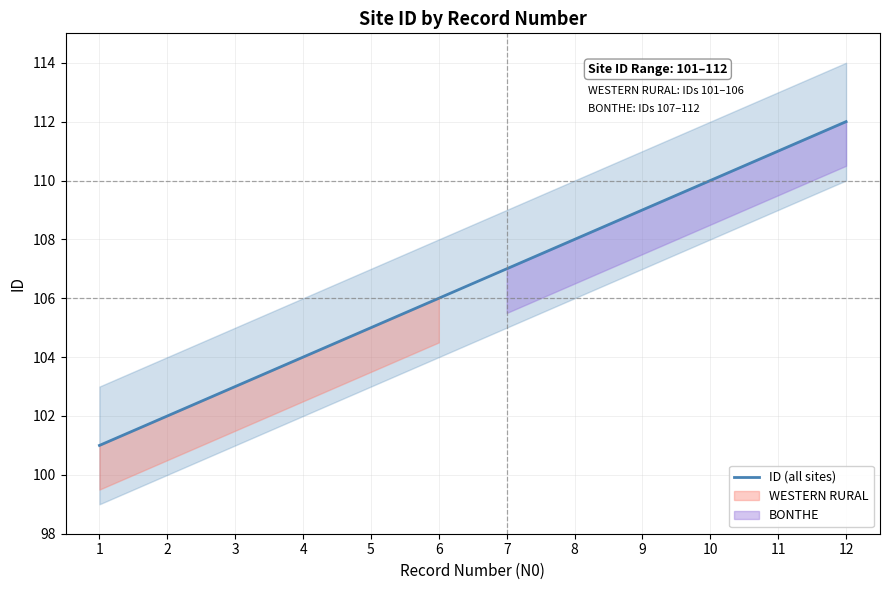

List the labels in order of value, smallest first.

1, 2, 3, 4, 5, 6, 7, 8, 9, 10, 11, 12